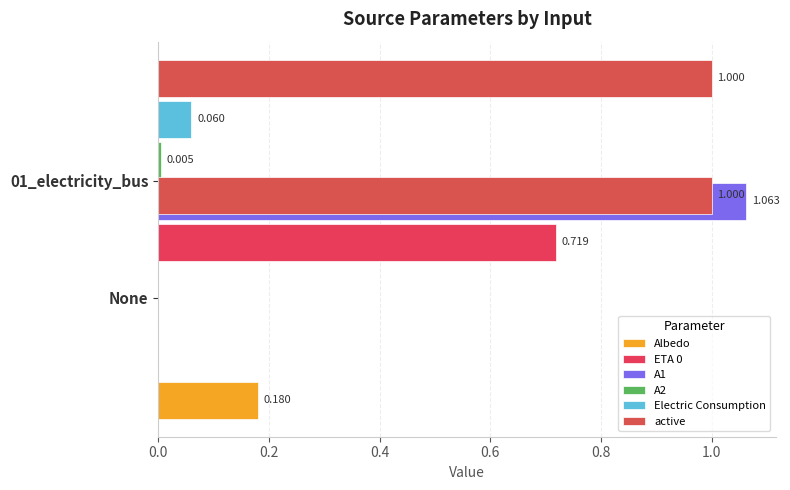

How many values in the ETA 0 series exceed 0?

1